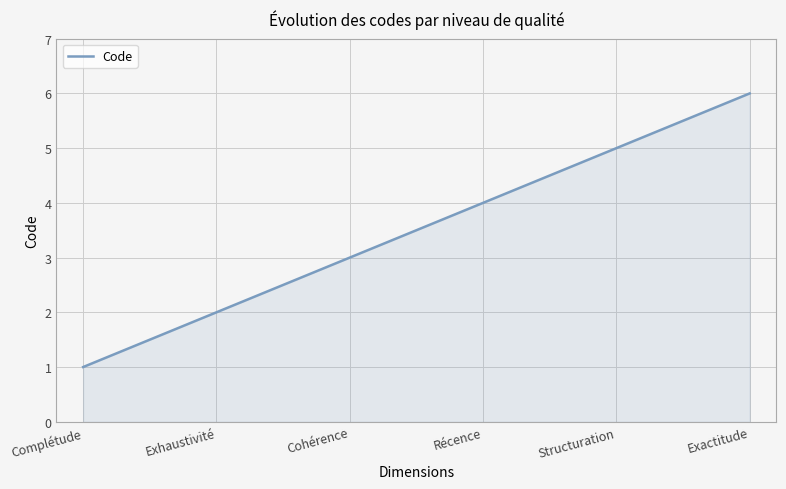

Count the number of categories in the chart.

300